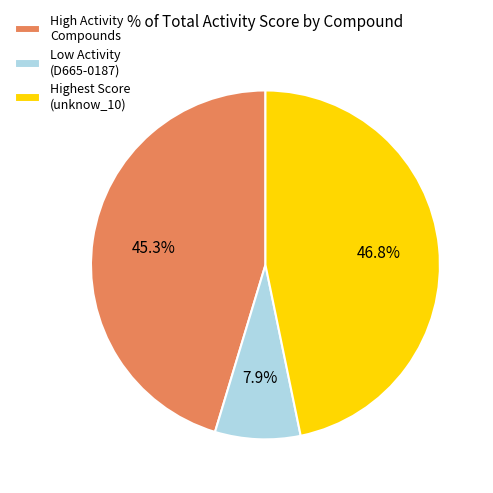

How many segments does this pie chart have?

3